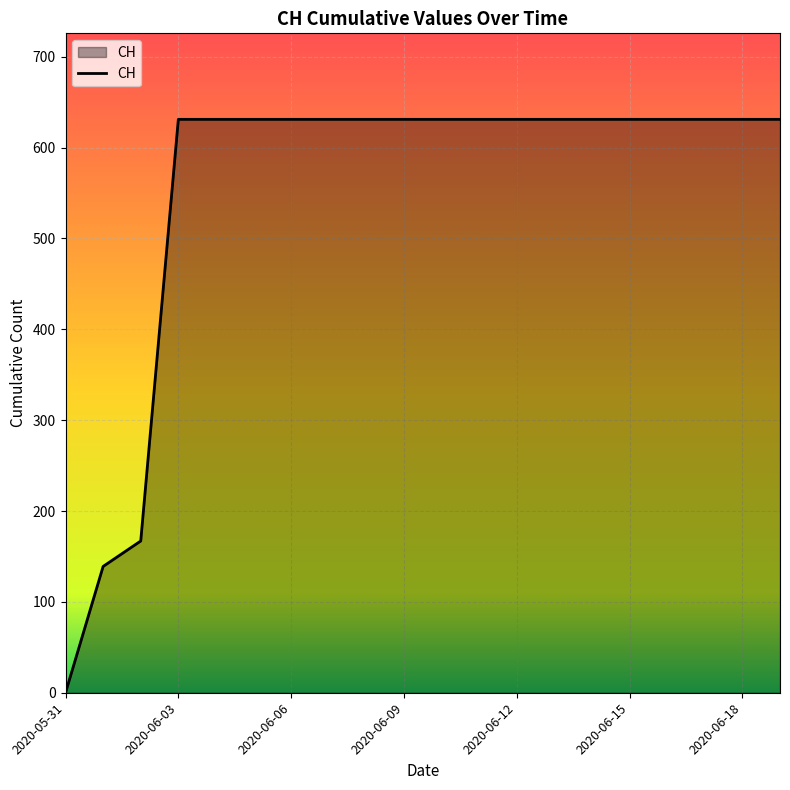

What is the maximum value shown in the chart?

631